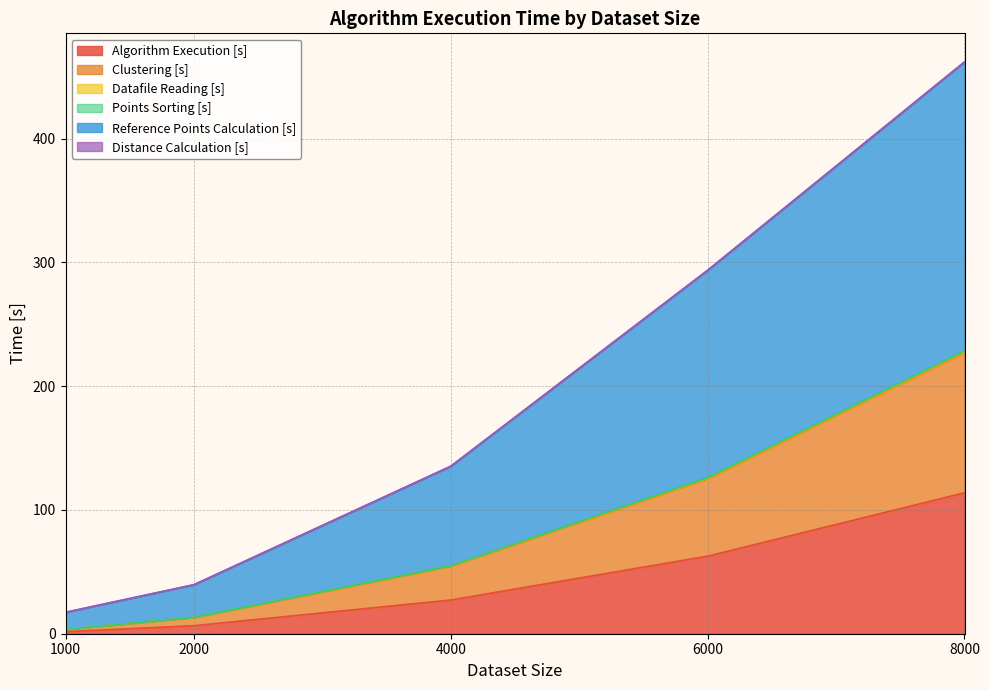

What is the difference between the highest and lowest values at 2000?

33.1